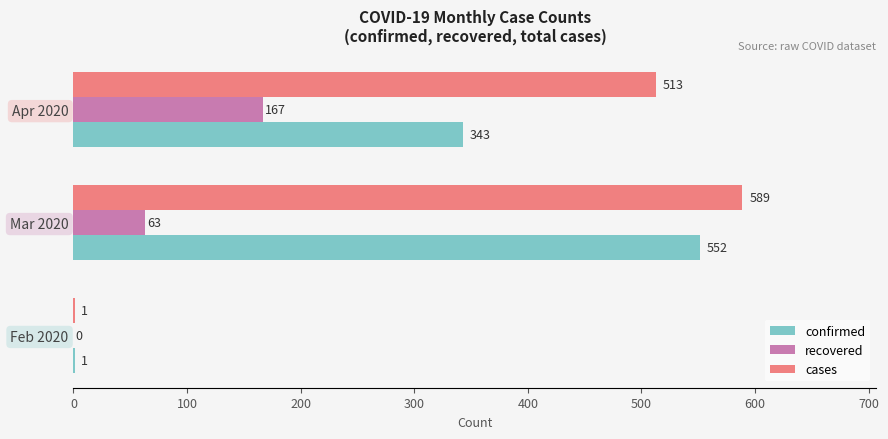

How many categories are shown in the chart?

3